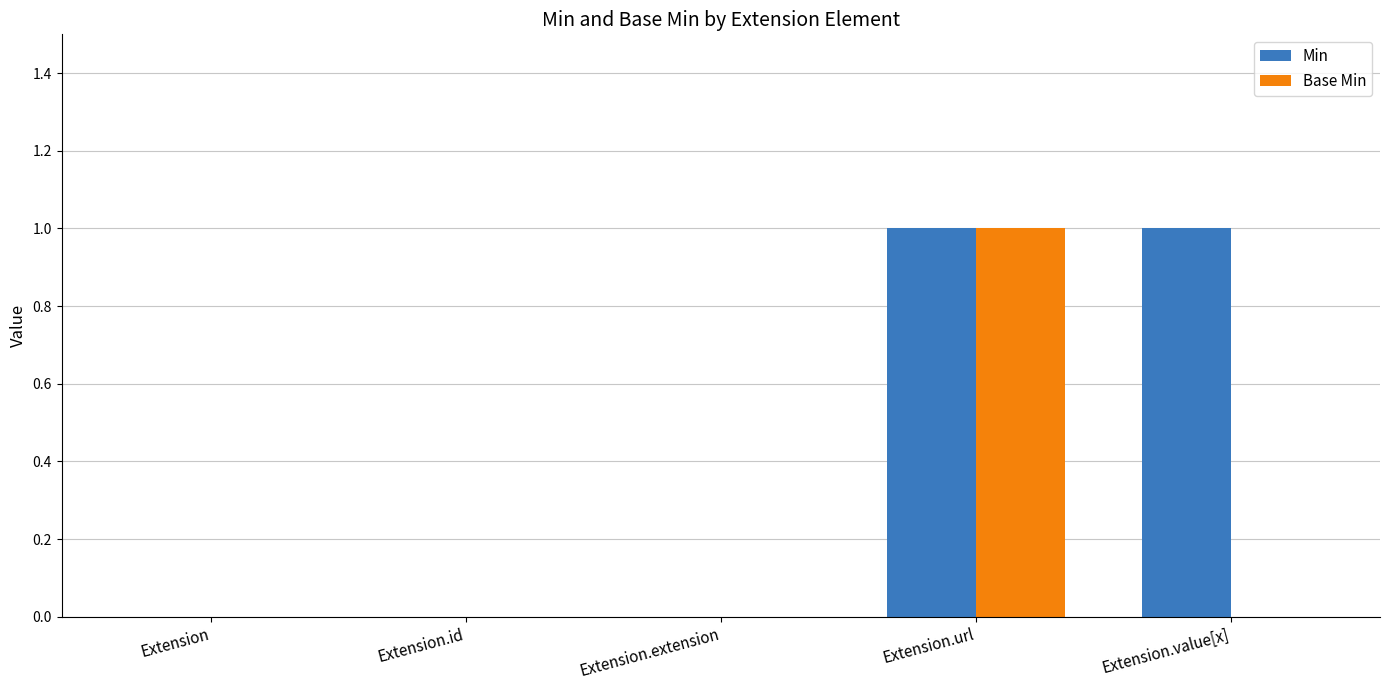

Reading left to right, transcribe all the data shown in this chart.

Min: 0	0	0	1	1
Base Min: 0	0	0	1	0